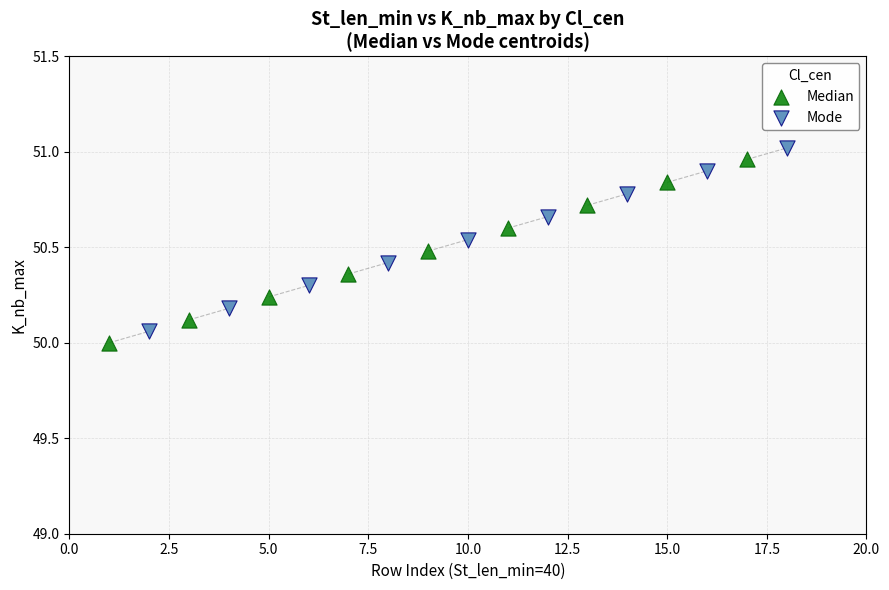

What are all the series names shown in the legend?

Median, Mode